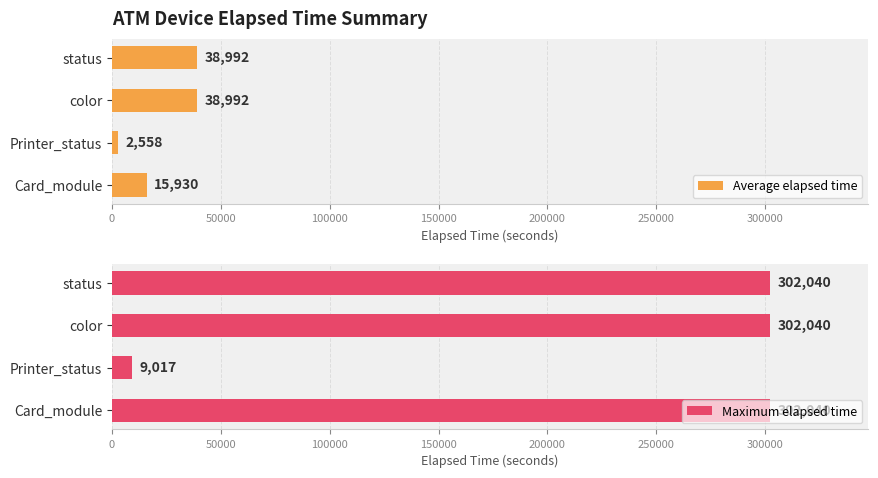

Reading left to right, transcribe all the data shown in this chart.

Average elapsed time: 15930	2558	38992	38992
Maximum elapsed time: 302040	9017	302040	302040